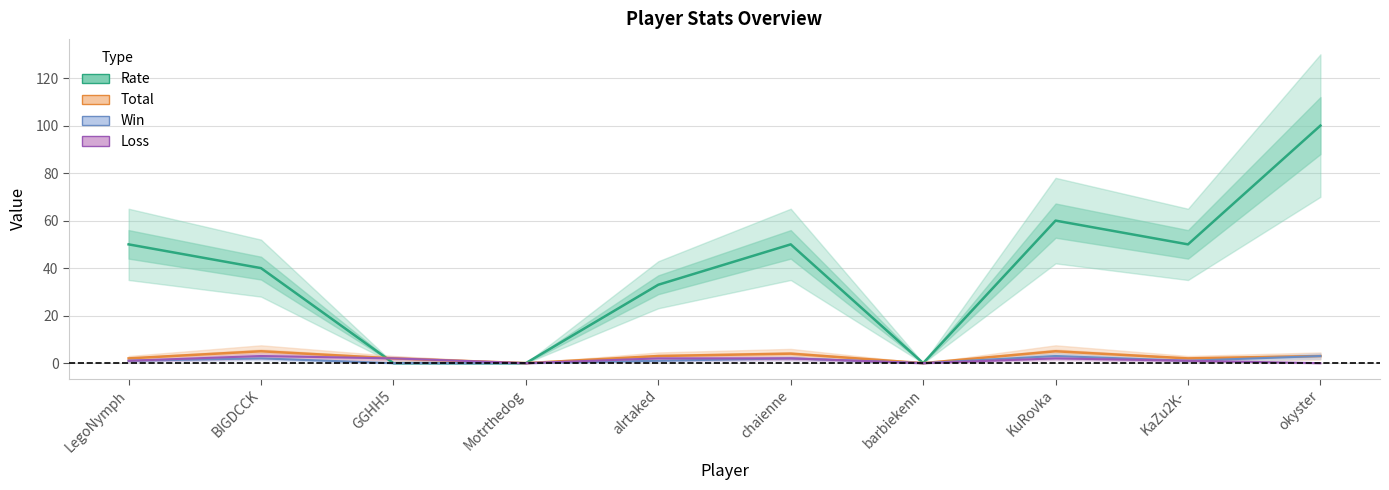

What is the difference between the maximum and minimum values in the Total series?

5